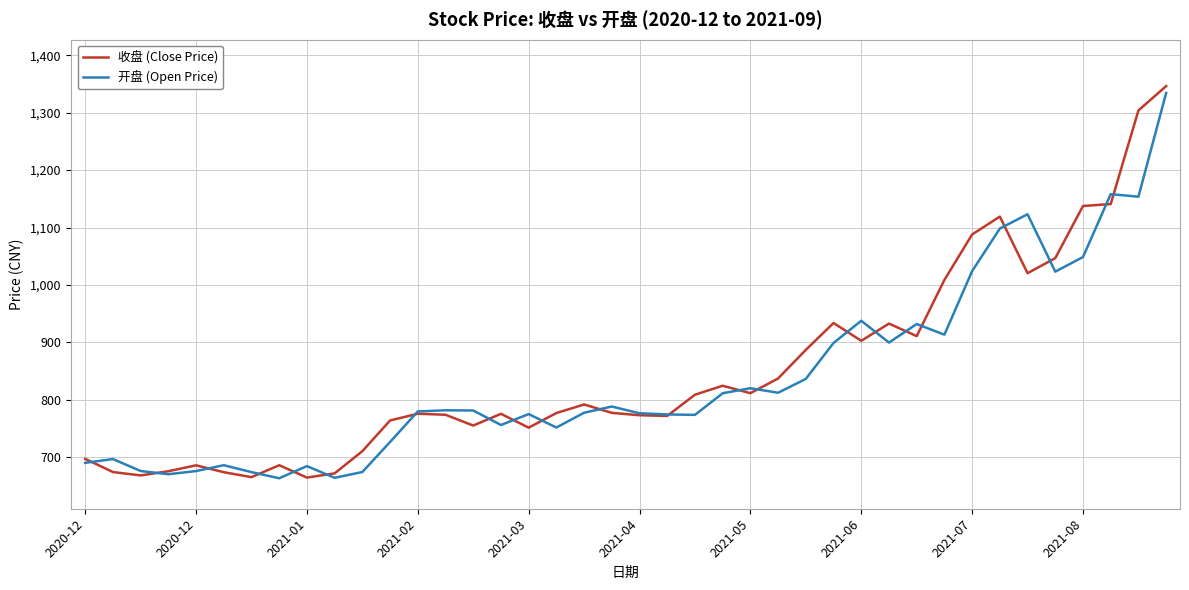

In 收盘 (Close Price), how many points are lower than both neighbors (excluding endpoints)?

10